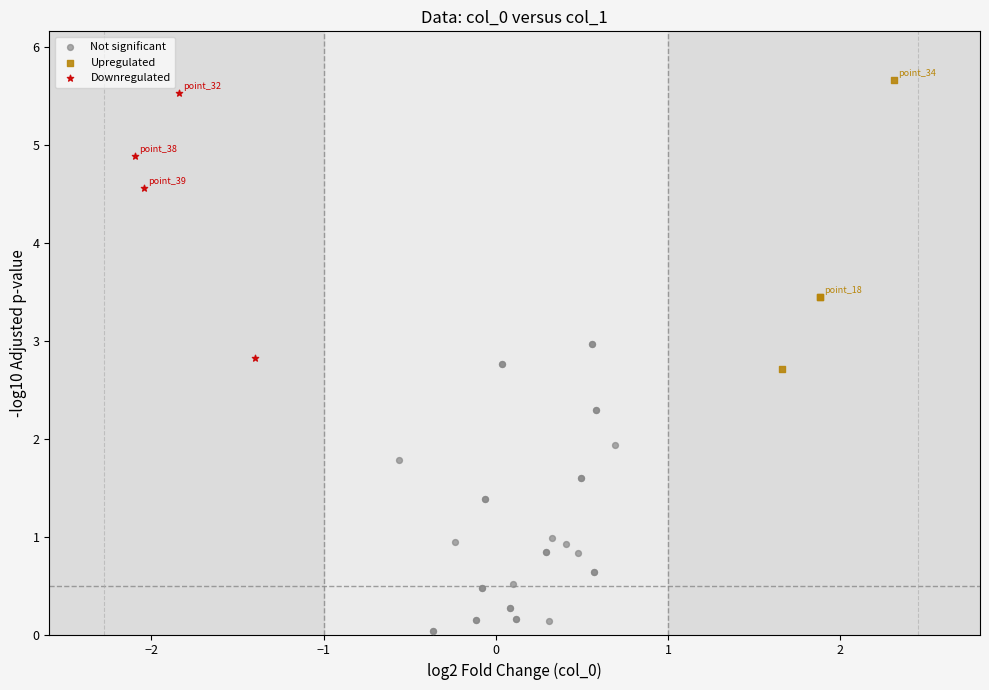

Which series contains the lowest Y value?

Not significant